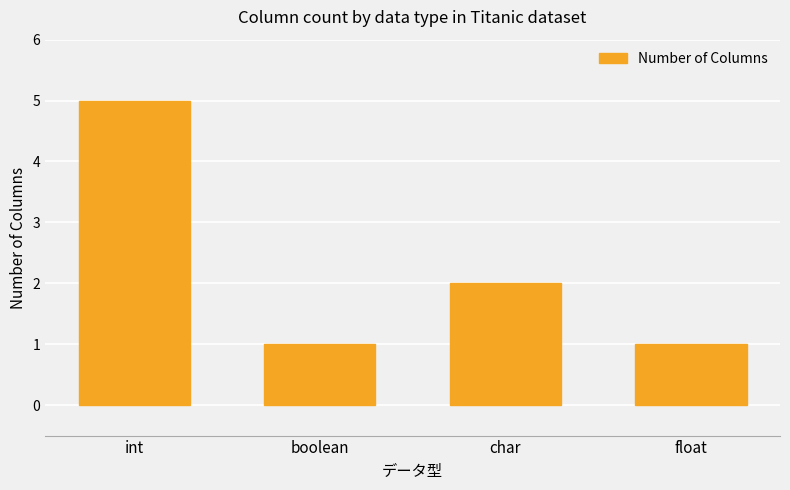

Where is the data nearest to the value 3?

char